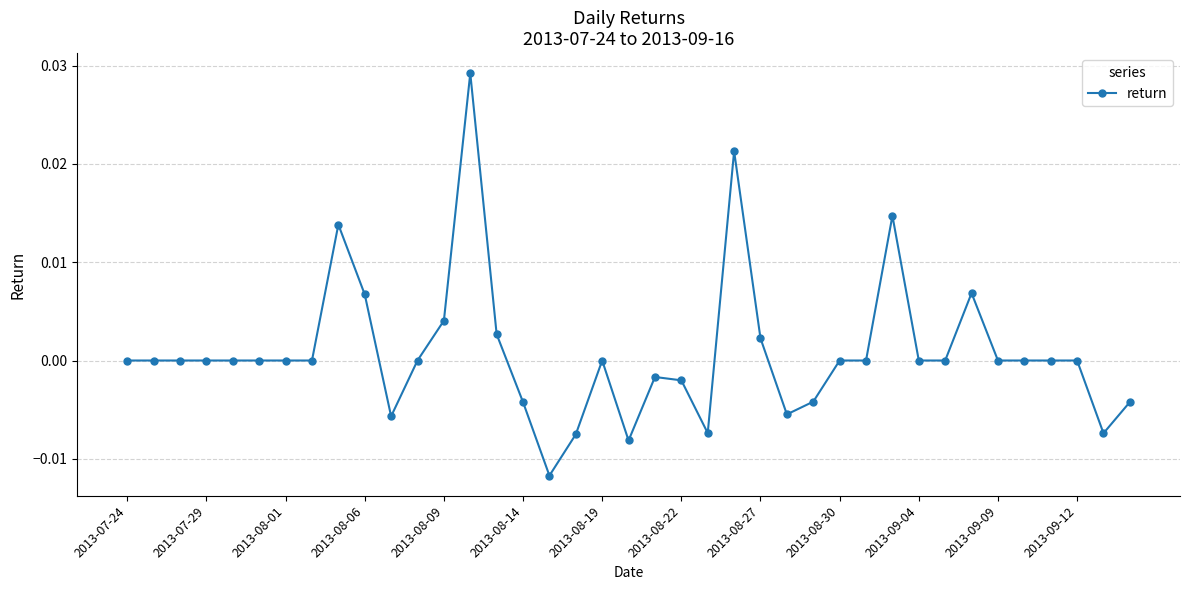

True or false: the data has more than 0 interior local peaks.

True